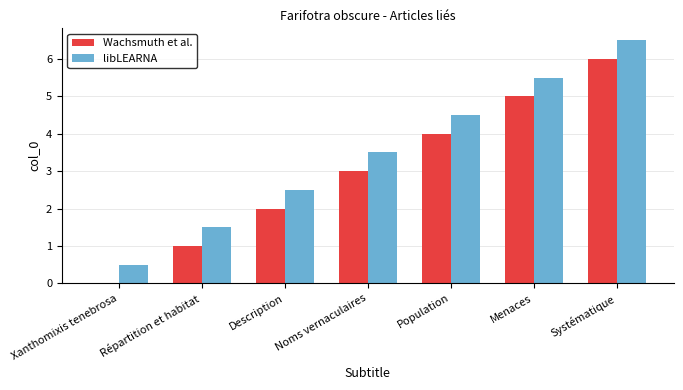

What is the spread (max minus min) of values at Xanthomixis tenebrosa?

0.5